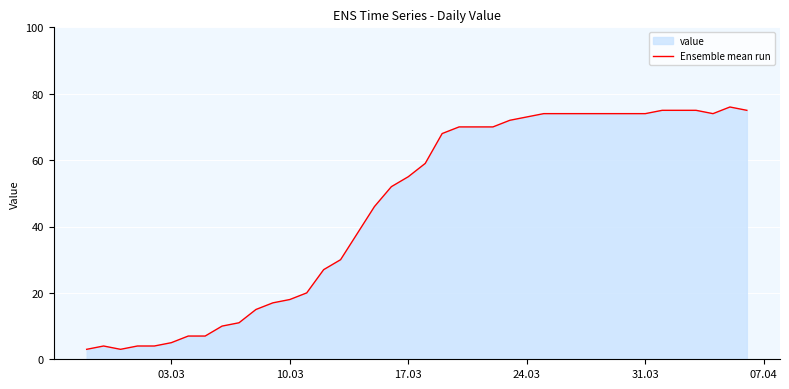

What is the maximum value shown in the chart?

76